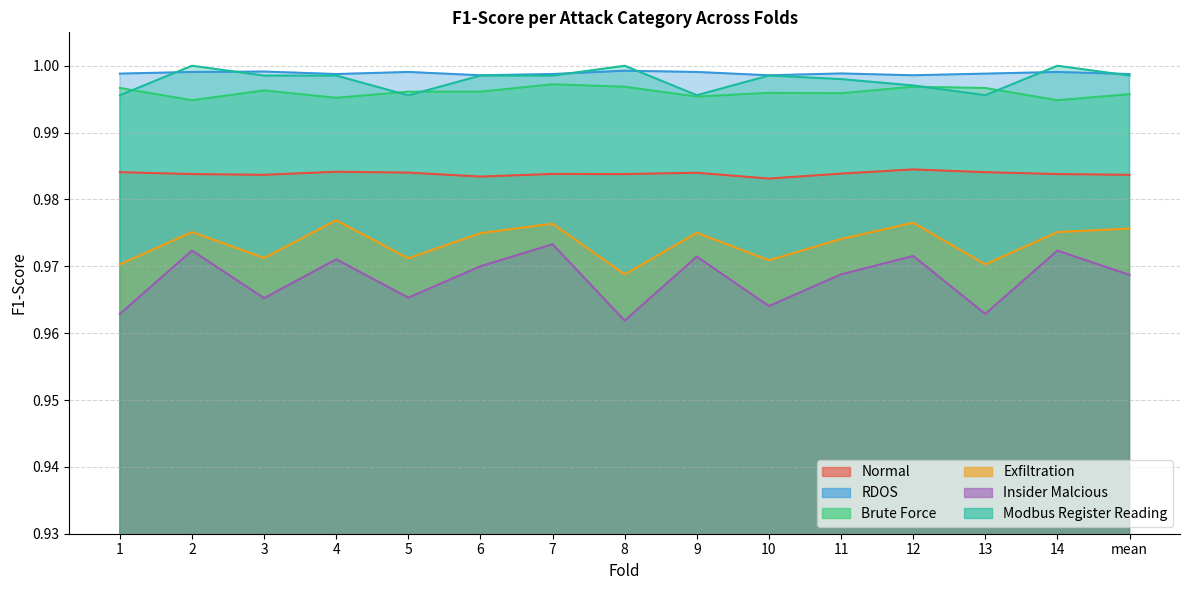

At which category does Exfiltration reach its first local valley?

3